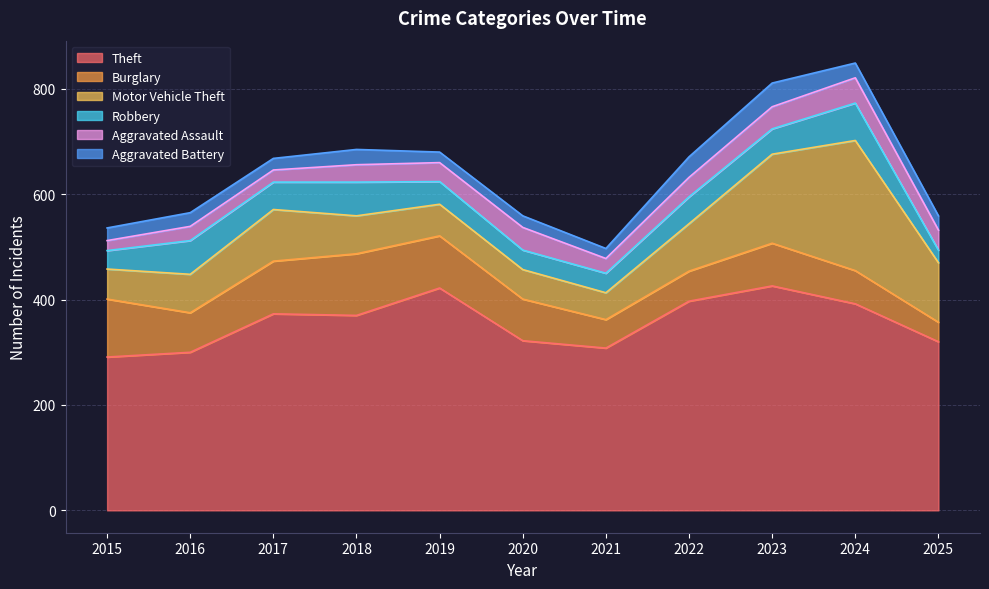

List the labels in order of Burglary value, largest first.

2018, 2015, 2017, 2019, 2023, 2020, 2016, 2024, 2022, 2021, 2025